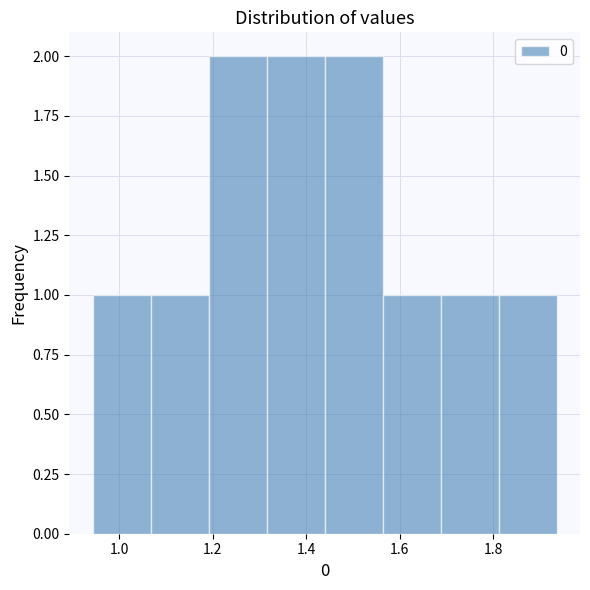

Reading left to right, transcribe this chart: for each bar, give the range it covers on the x-axis and its height. Neither the bar edges nor the heights are printed on the chart, so give them approximately, as read against the axes.

0.94 to 1.06: 1
1.06 to 1.20: 1
1.20 to 1.32: 2
1.32 to 1.44: 2
1.44 to 1.56: 2
1.56 to 1.68: 1
1.68 to 1.82: 1
1.82 to 1.94: 1